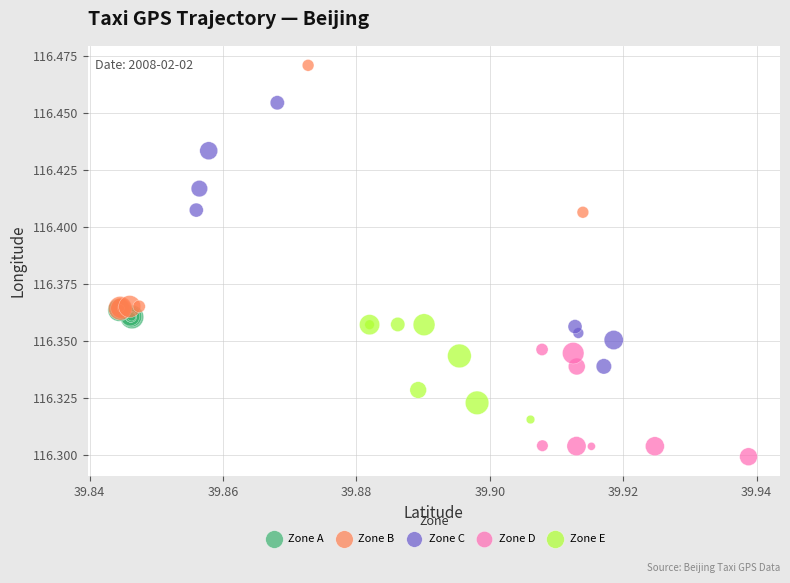

Which series has the largest Y range (max minus min)?

Zone C